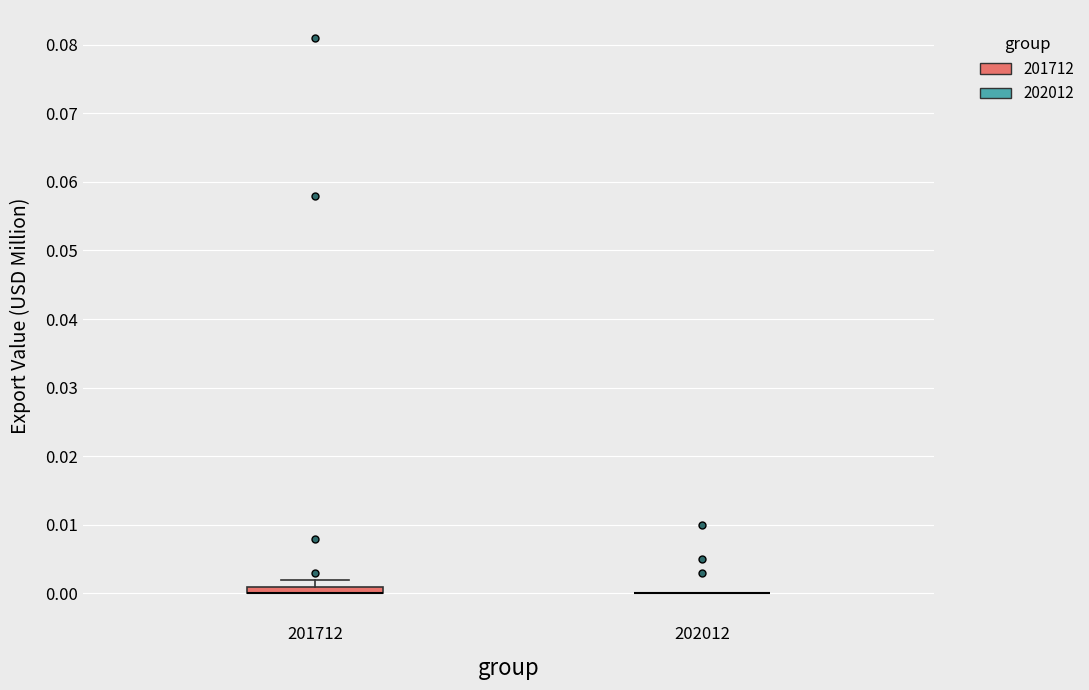

Which box is the tallest, from its lower edge to its upper edge?

201712